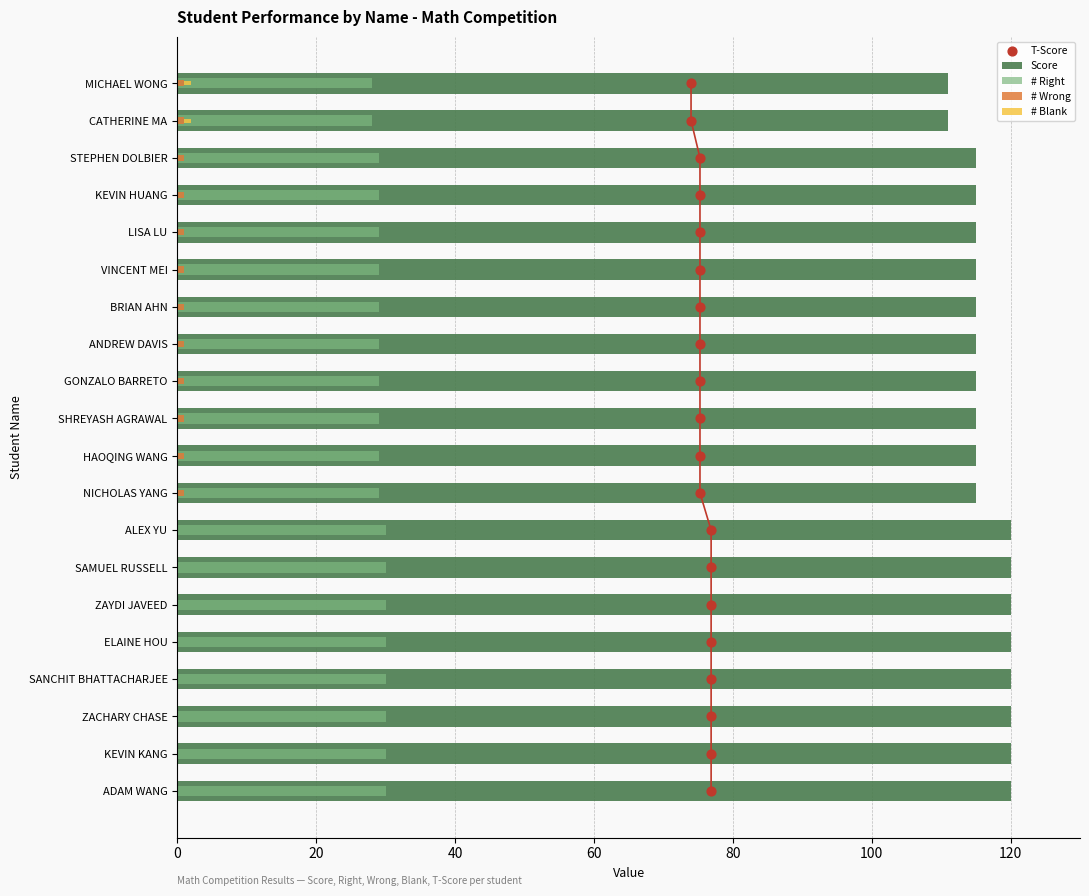

What are all the series names shown in the legend?

Score, # Right, # Wrong, # Blank, T-Score